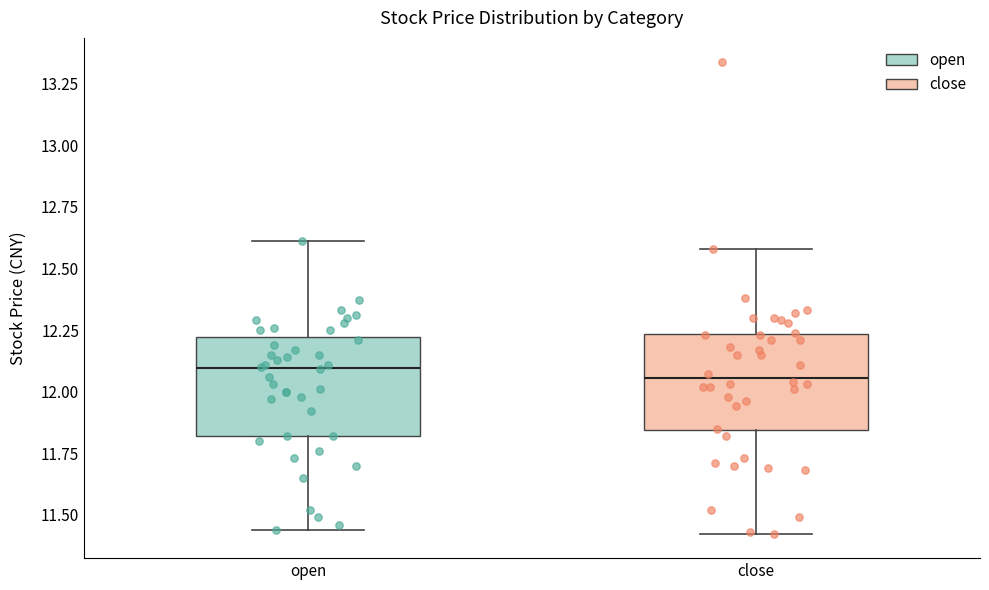

Where does the upper whisker of the box for open end on the y-axis? The values are not printed on the chart, so give them approximately, as read against the axis.

12.60